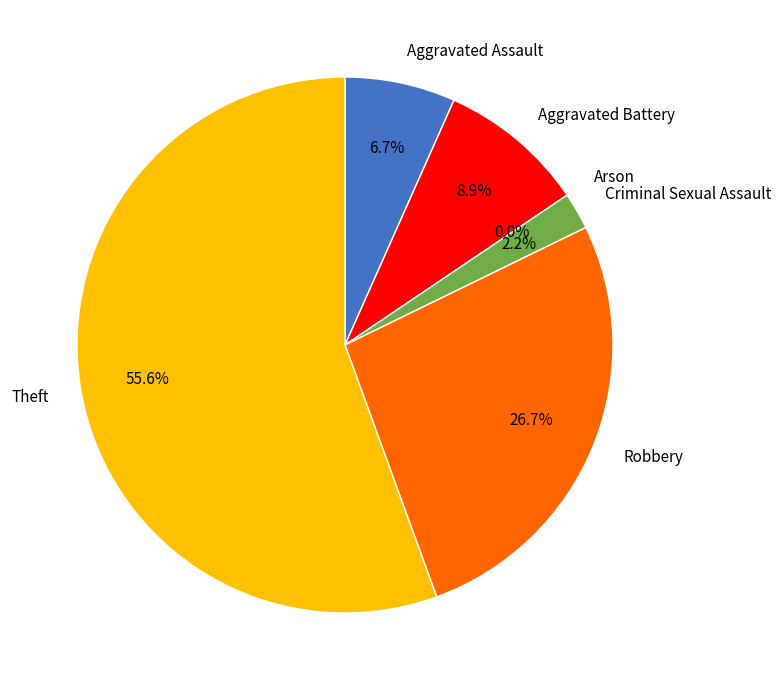

Do Aggravated Assault and Robbery together represent more than half of the pie?

No